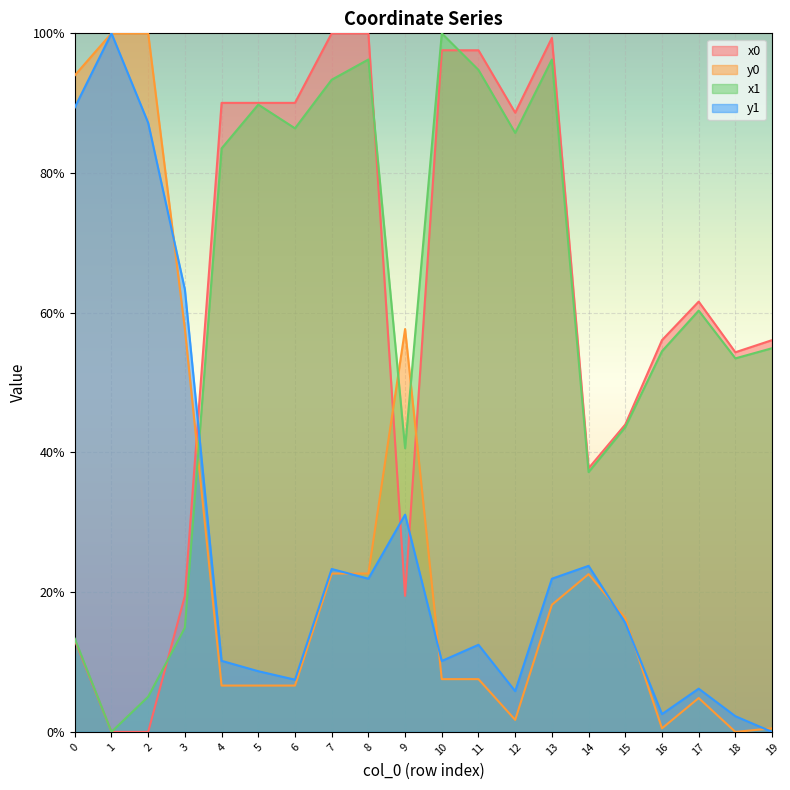

Reading left to right, what are all the values shown in this chart?

x0: 0=0.1	1=0.0	2=0.0	3=0.2	4=0.9	5=0.9	6=0.9	7=1.0	8=1.0	9=0.2	10=1.0	11=1.0	12=0.9	13=1.0	14=0.4	15=0.4	16=0.6	17=0.6	18=0.5	19=0.6
y0: 0=0.9	1=1.0	2=1.0	3=0.6	4=0.1	5=0.1	6=0.1	7=0.2	8=0.2	9=0.6	10=0.1	11=0.1	12=0.0	13=0.2	14=0.2	15=0.2	16=0.0	17=0.0	18=0.0	19=0.0
x1: 0=0.1	1=0.0	2=0.1	3=0.1	4=0.8	5=0.9	6=0.9	7=0.9	8=1.0	9=0.4	10=1.0	11=0.9	12=0.9	13=1.0	14=0.4	15=0.4	16=0.5	17=0.6	18=0.5	19=0.5
y1: 0=0.9	1=1.0	2=0.9	3=0.6	4=0.1	5=0.1	6=0.1	7=0.2	8=0.2	9=0.3	10=0.1	11=0.1	12=0.1	13=0.2	14=0.2	15=0.2	16=0.0	17=0.1	18=0.0	19=0.0